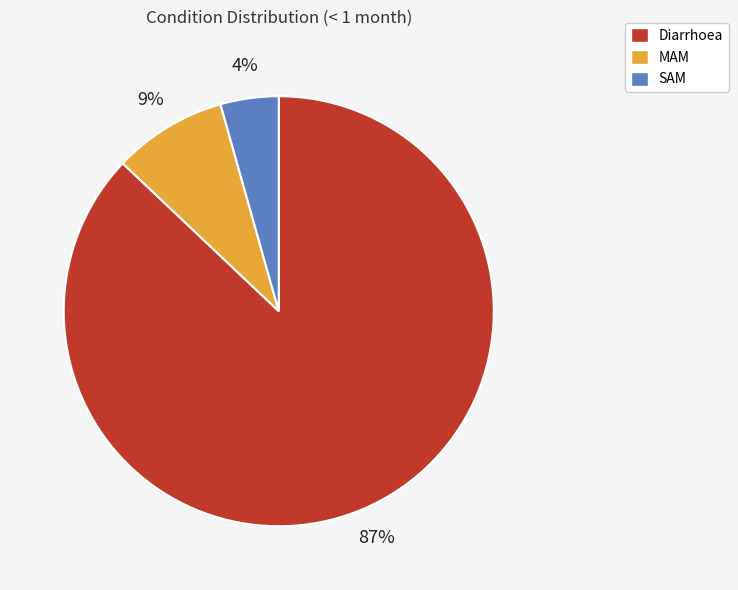

To the nearest percent, what percentage of the pie is Diarrhoea?

87%